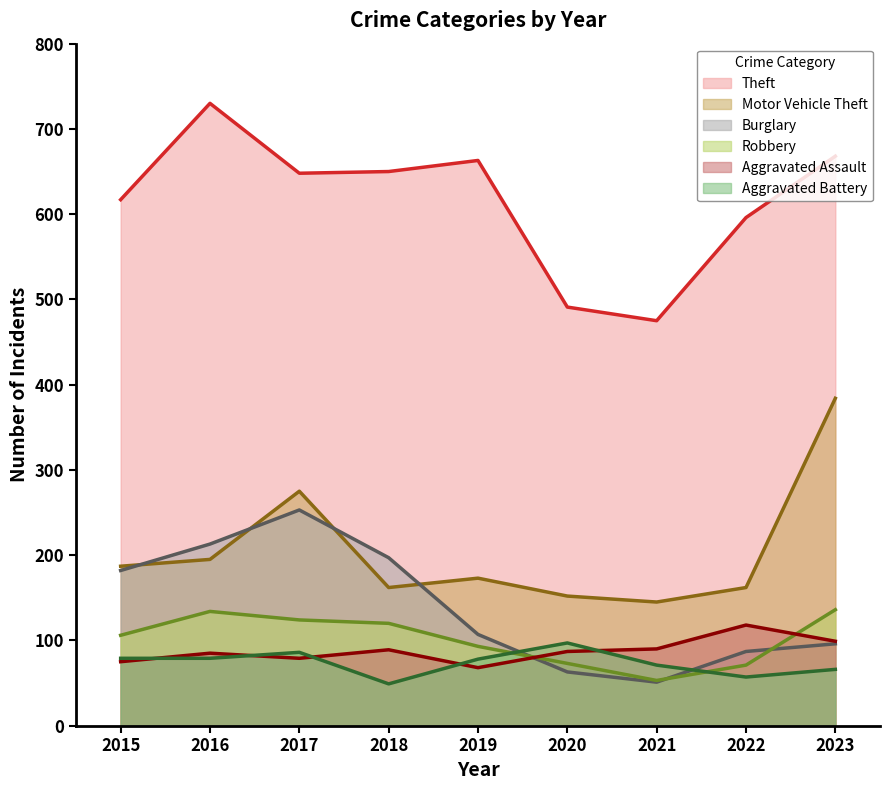

How many lines are shown in the chart?

6